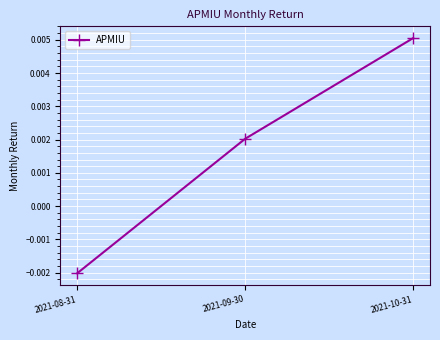

Where does the data first go above 0?

2021-09-30